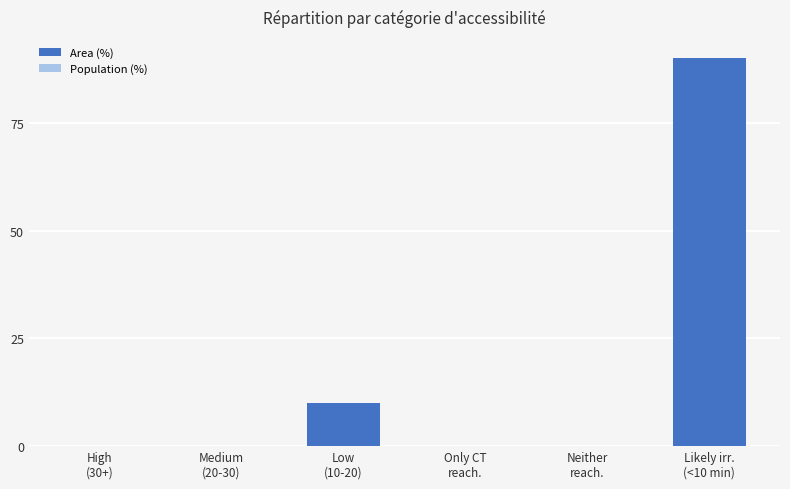

What is the maximum value shown in the chart?

90.1